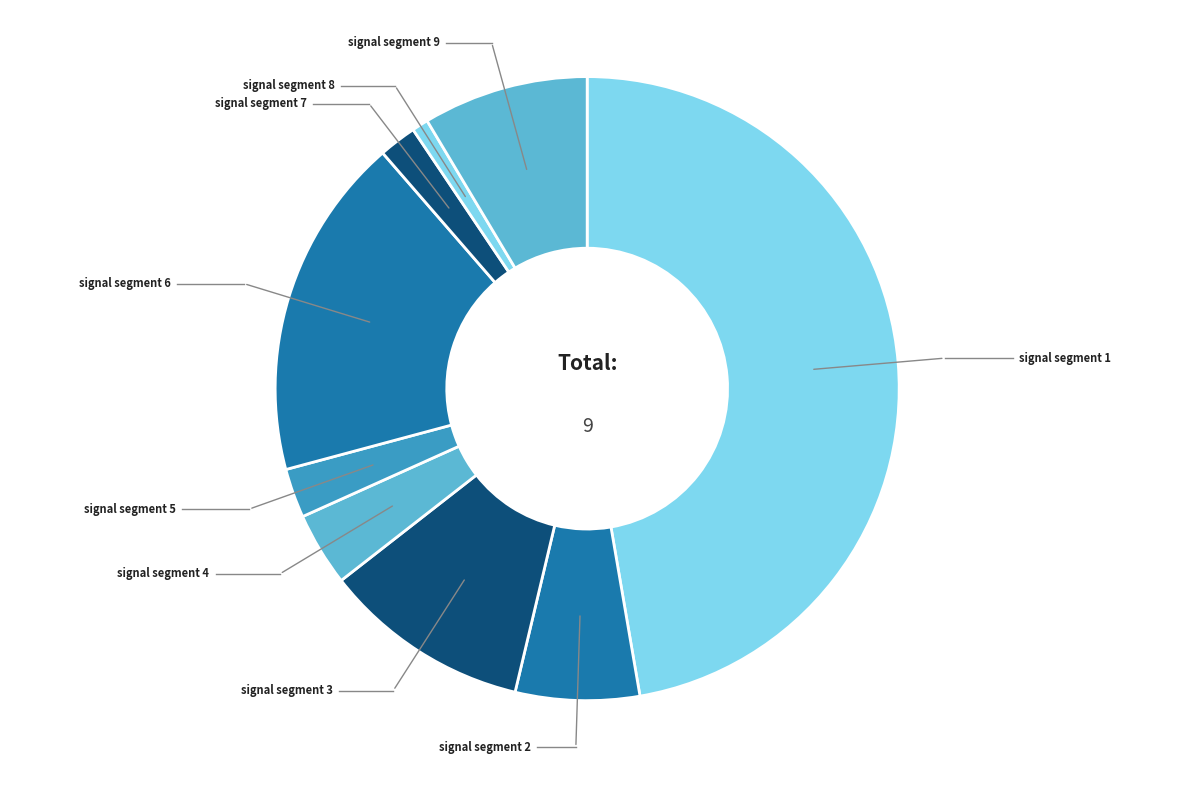

How many segments does this pie chart have?

9